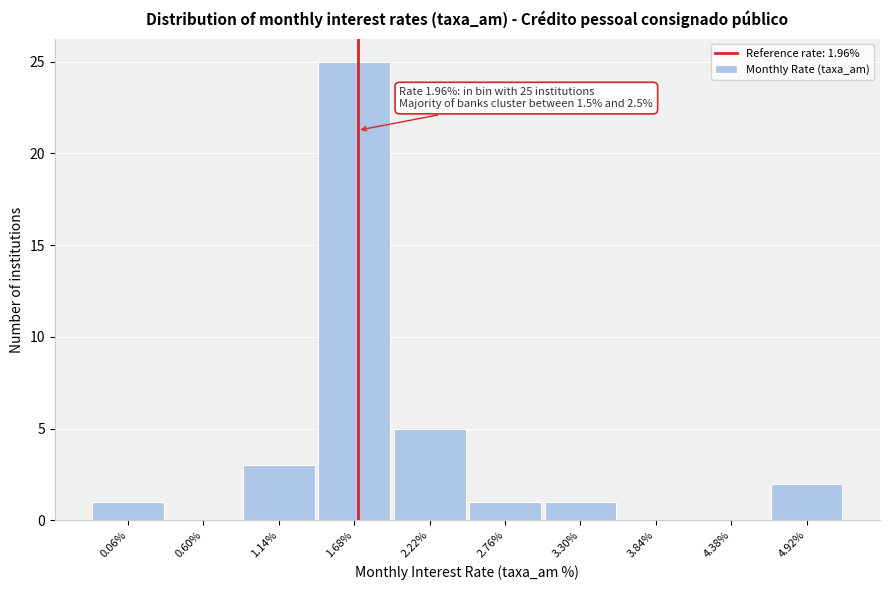

Reading left to right, extract all data points from this chart.

0.06%=1	0.60%=0	1.14%=3	1.68%=25	2.22%=5	2.76%=1	3.30%=1	3.84%=0	4.38%=0	4.92%=2